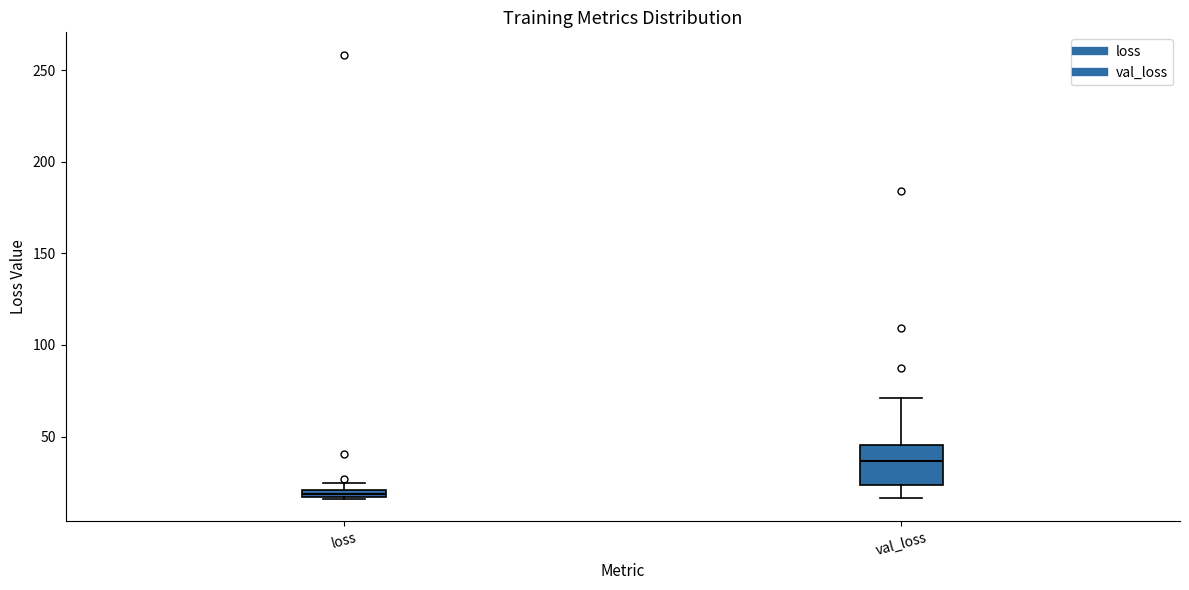

Which box's median line is the lowest?

loss